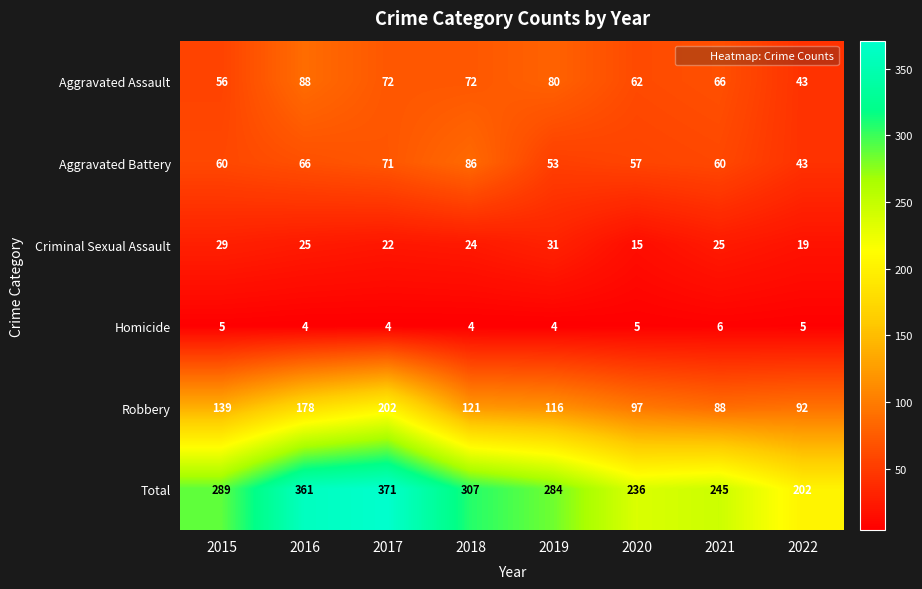

What is the difference between the second highest and second lowest values in the Criminal Sexual Assault series?

10